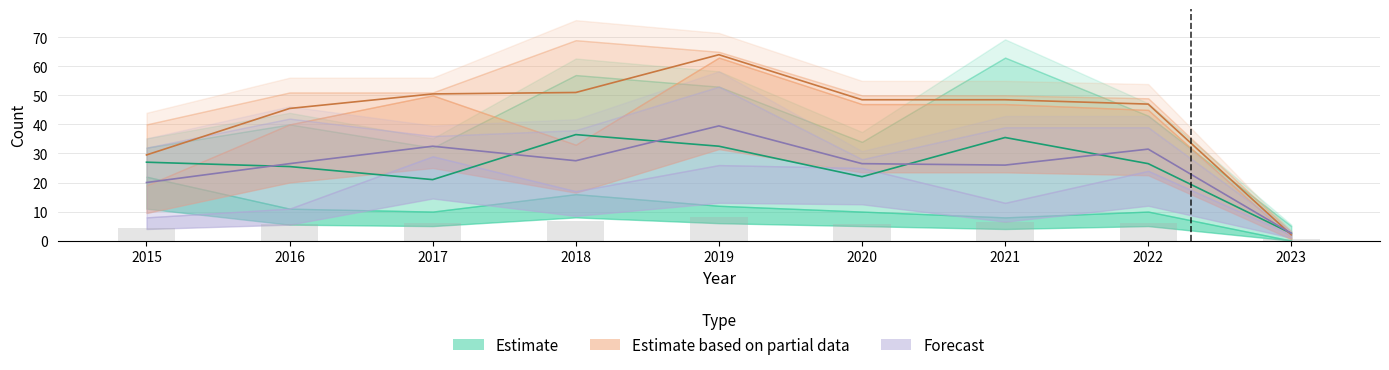

How many groups of bars are there?

9